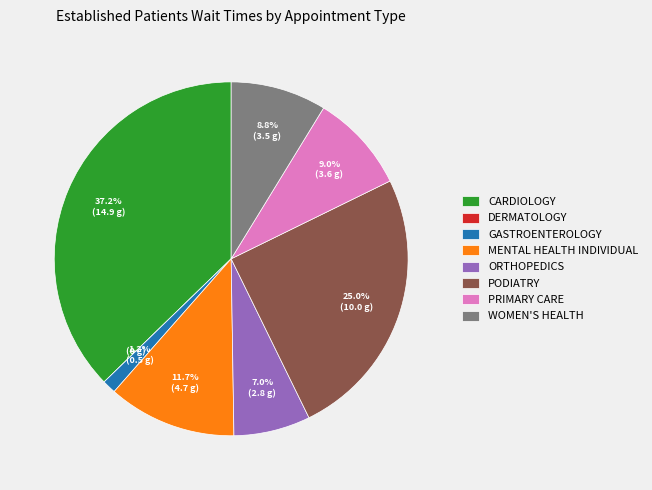

Which slice is the largest?

CARDIOLOGY